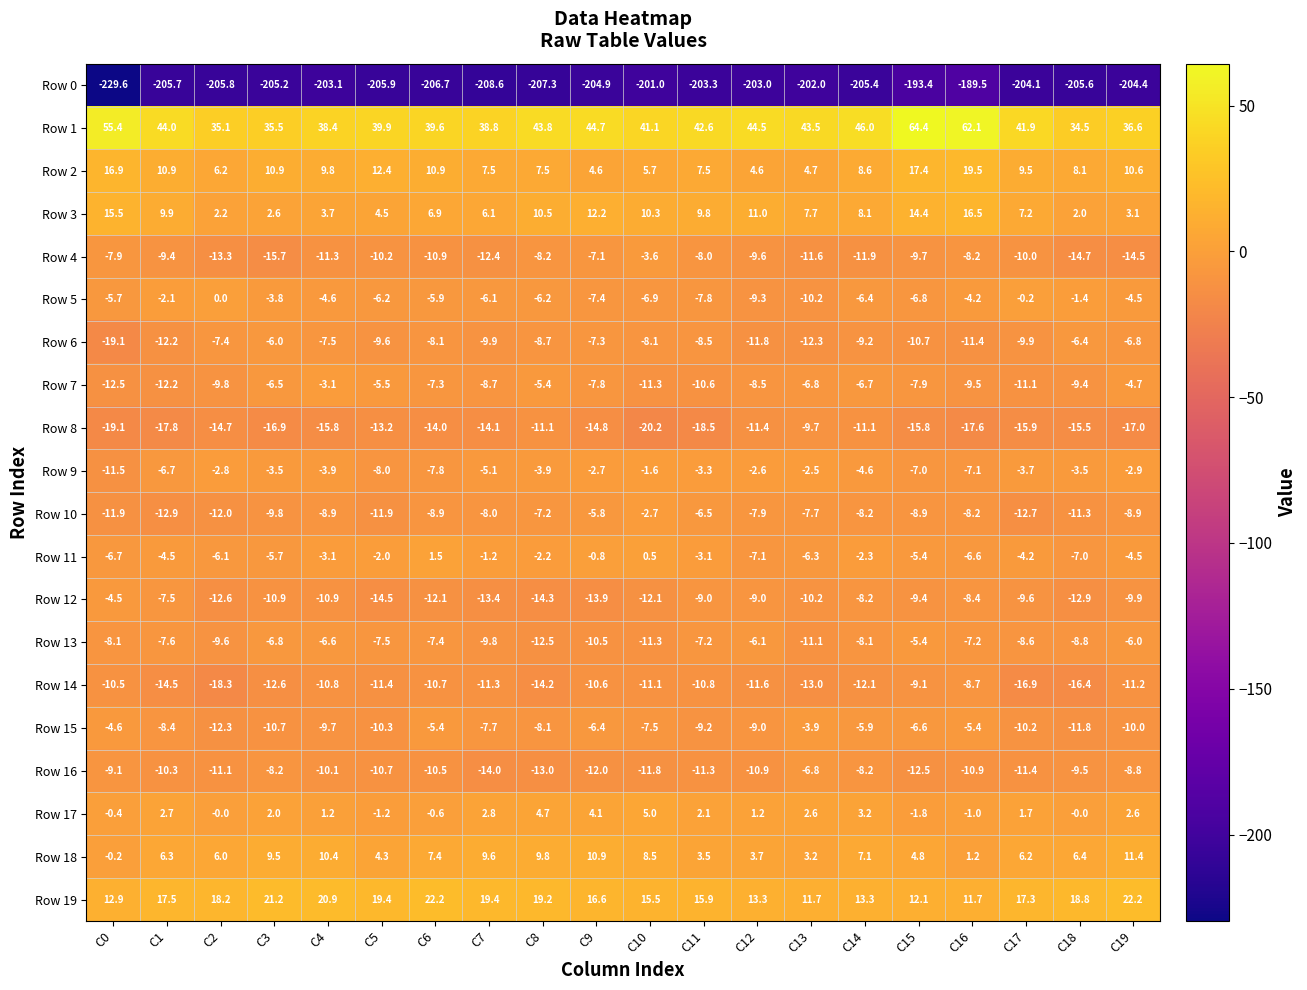

Is it true that Row 14 equals -9.1 at C15?

True